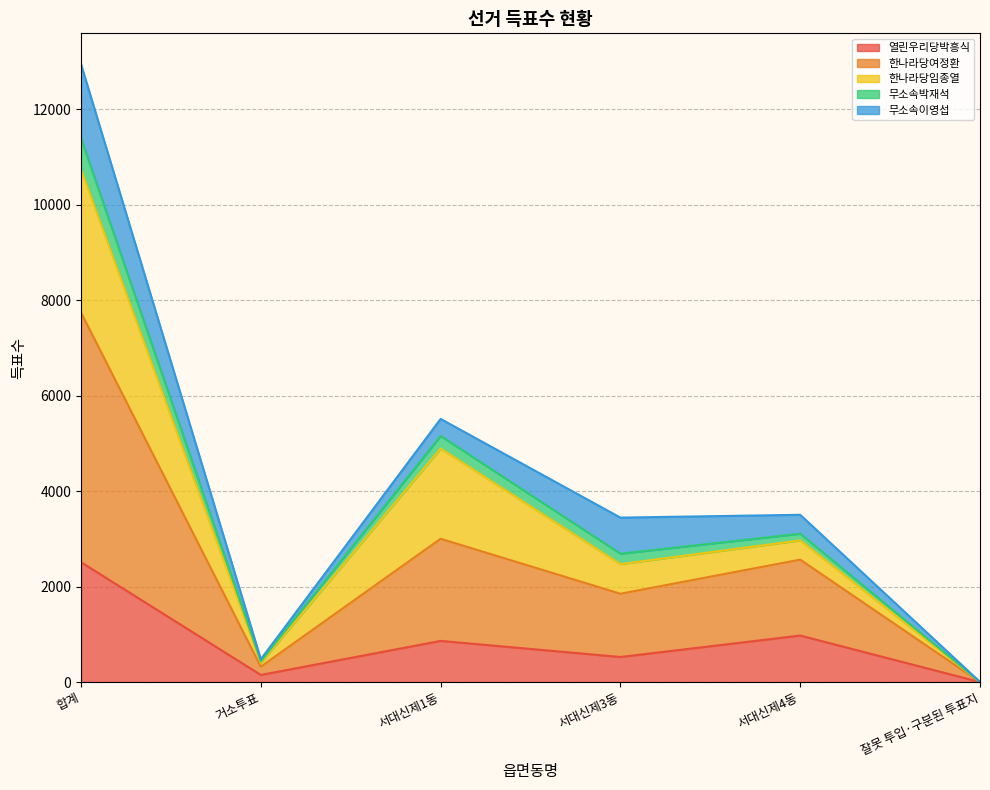

True or false: 한나라당여정환 and 열린우리당박흥식 intersect in this chart.

False